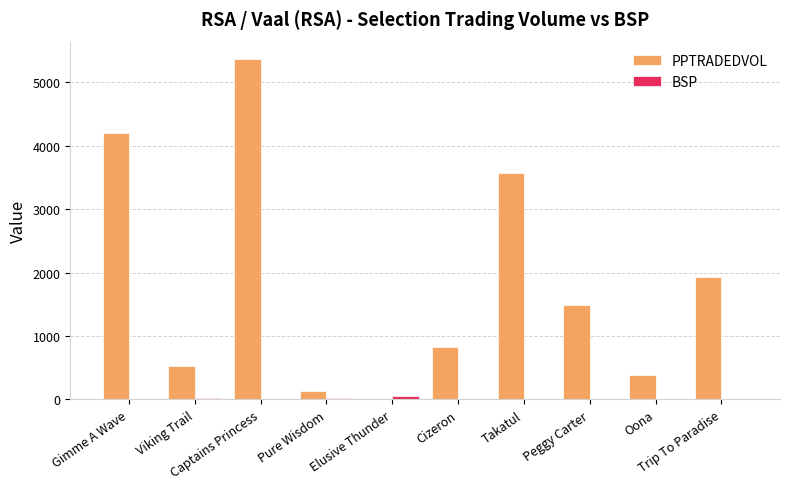

Which series has the largest total across all categories?

PPTRADEDVOL